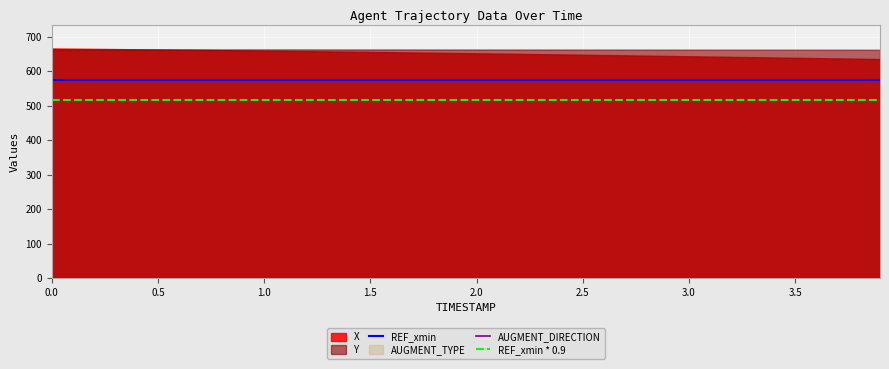

At how many categories does at least one series exceed 394?

40